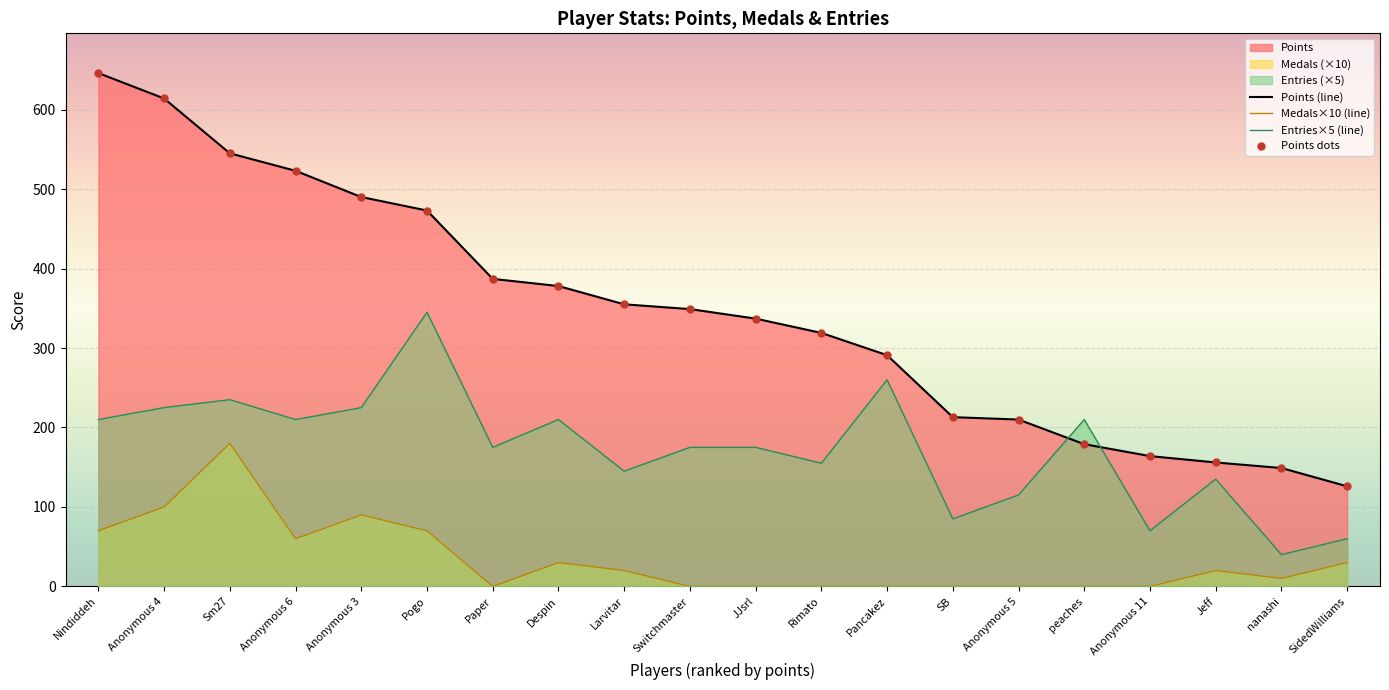

At which category is the sum across all series the highest?

Sm27